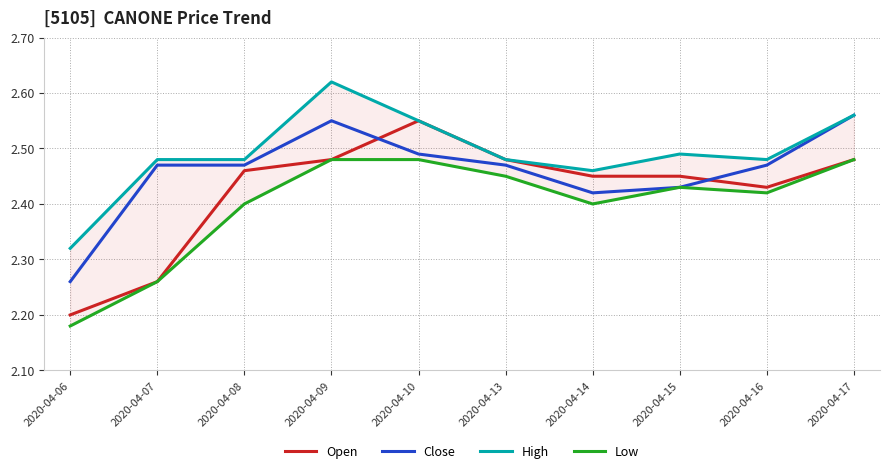

Is it true that Close equals 2.5 at 2020-04-09?

True